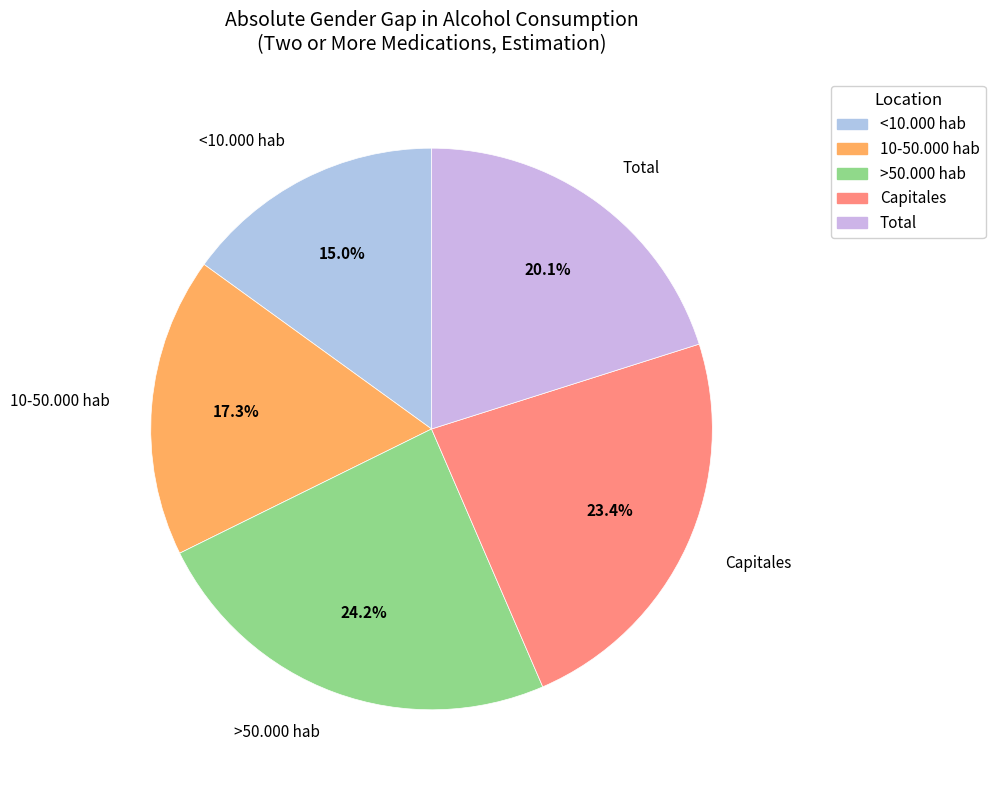

What is the largest slice in the pie chart?

>50.000 hab